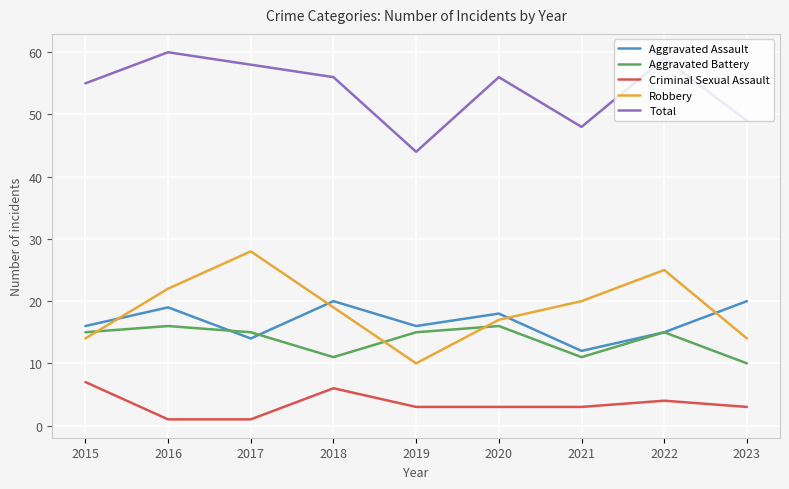

True or false: Aggravated Battery and Robbery cross at least once.

True